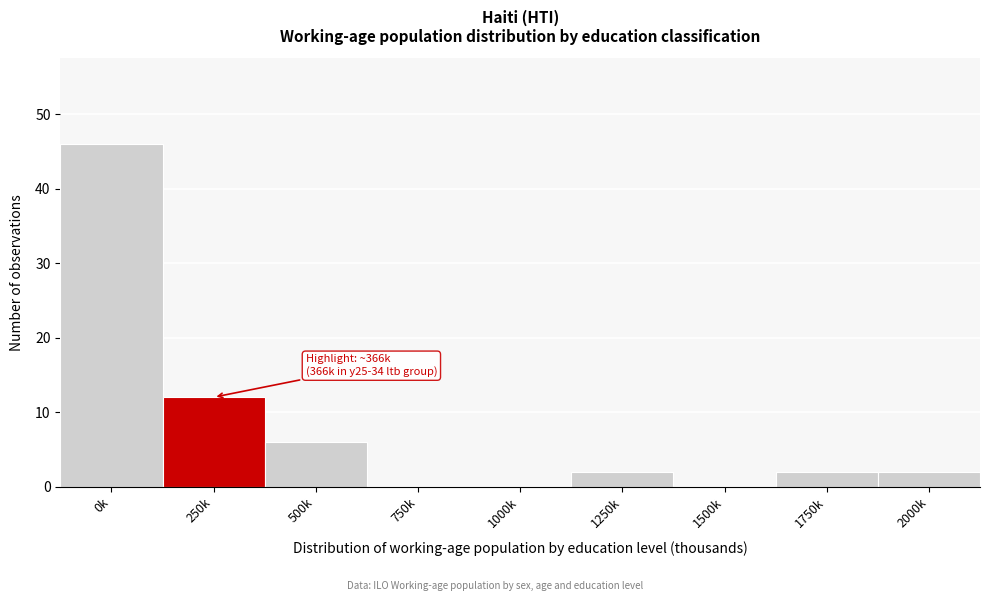

Reading right to left, extract all data points from this chart.

2000k=2	1750k=2	1500k=0	1250k=2	1000k=0	750k=0	500k=6	250k=12	0k=46